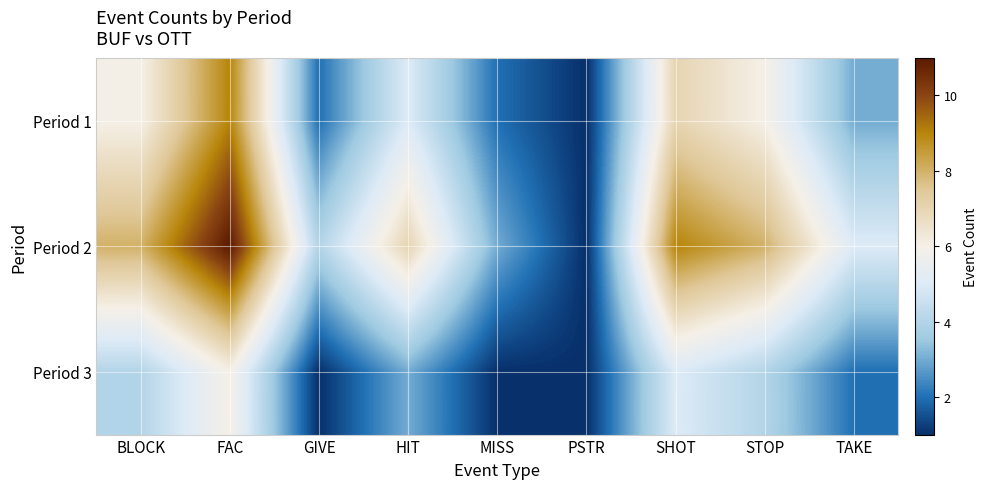

Reading left to right, what are all the values shown in this chart?

Period 1: BLOCK=6	FAC=9	GIVE=2	HIT=5	MISS=2	PSTR=1	SHOT=7	STOP=6	TAKE=3
Period 2: BLOCK=8	FAC=11	GIVE=4	HIT=7	MISS=3	PSTR=1	SHOT=9	STOP=8	TAKE=5
Period 3: BLOCK=4	FAC=6	GIVE=1	HIT=3	MISS=1	PSTR=1	SHOT=5	STOP=4	TAKE=2